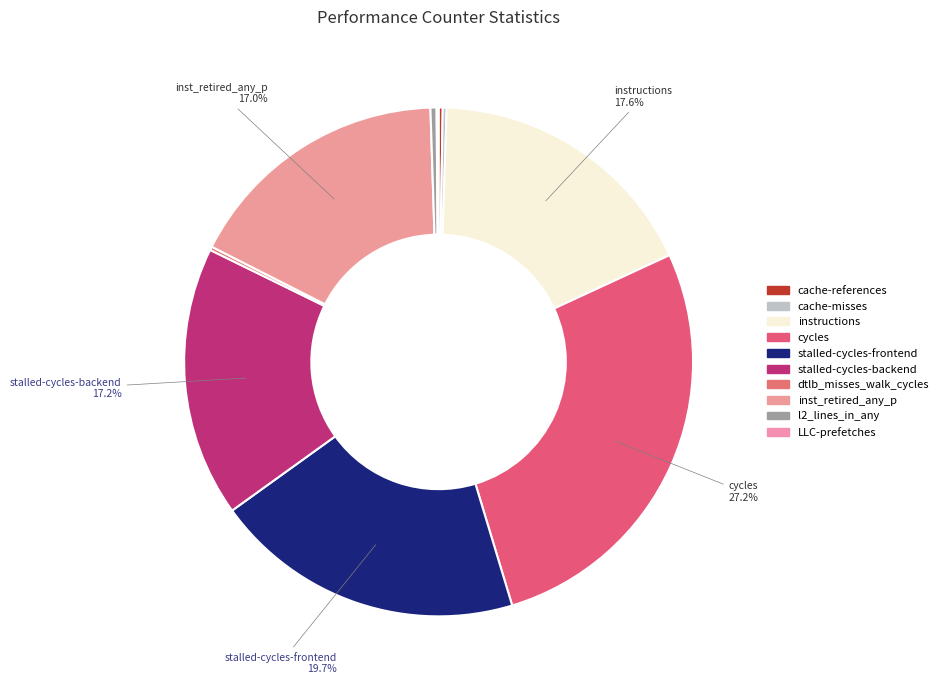

To the nearest percent, what is the difference between the dtlb_misses_walk_cycles and stalled-cycles-backend slice percentages?

17%